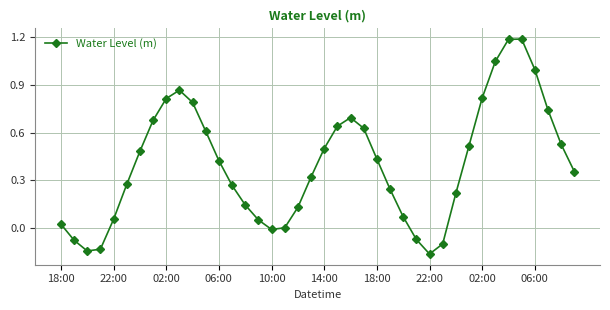

How many points are higher than both their immediate neighbors (excluding endpoints)?

3